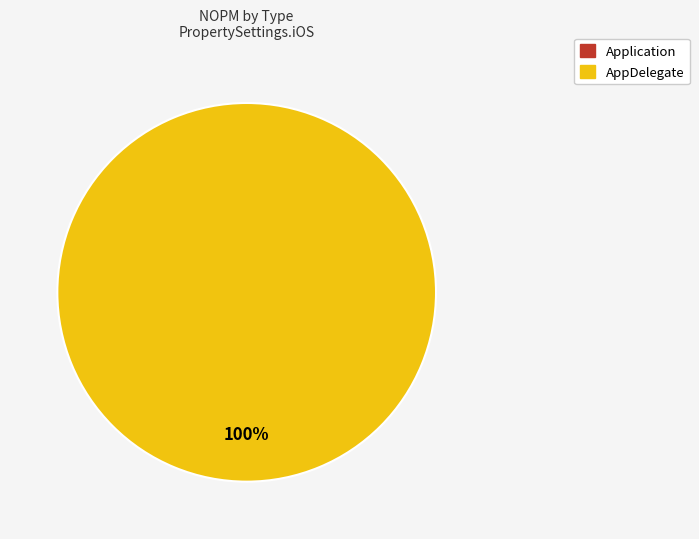

How many slices are in this pie chart?

2